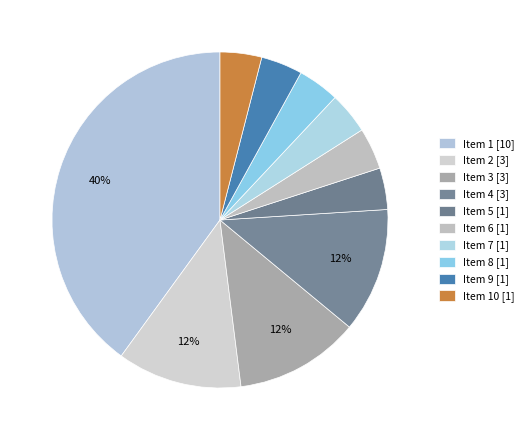

Count the number of slices in the pie.

10